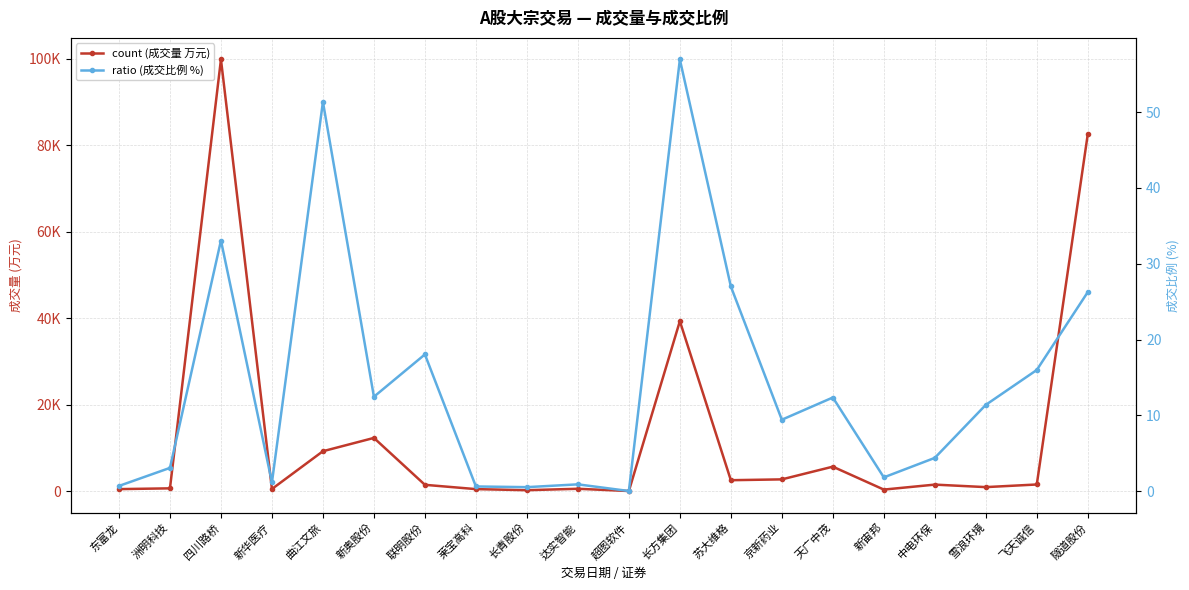

Reading left to right, what are all the values shown in this chart?

count (成交量 万元): 东富龙=448.1	洲明科技=627.9	四川路桥=99860.0	新华医疗=479.7	曲江文旅=9217.6	新奥股份=12294.8	联明股份=1444.0	莱宝高科=450.3	长青股份=198.9	达实智能=528.0	超图软件=8.6	长方集团=39308.6	苏大维格=2511.9	京新药业=2703.1	天广中茂=5644.1	新宙邦=339.4	中电环保=1491.5	雪浪环境=912.4	飞天诚信=1519.9	隧道股份=82584.6
ratio (成交比例 %): 东富龙=0.7	洲明科技=3.1	四川路桥=33.1	新华医疗=1.2	曲江文旅=51.4	新奥股份=12.5	联明股份=18.1	莱宝高科=0.6	长青股份=0.6	达实智能=0.9	超图软件=0.0	长方集团=56.9	苏大维格=27.0	京新药业=9.4	天广中茂=12.4	新宙邦=1.8	中电环保=4.4	雪浪环境=11.4	飞天诚信=16.0	隧道股份=26.3